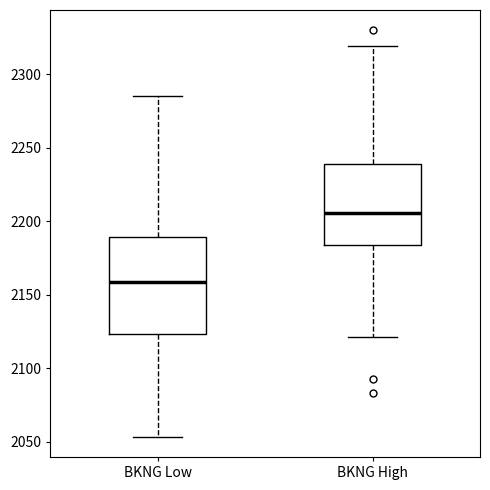

Where does the upper whisker of the box for BKNG High end on the y-axis? The values are not printed on the chart, so give them approximately, as read against the axis.

2320